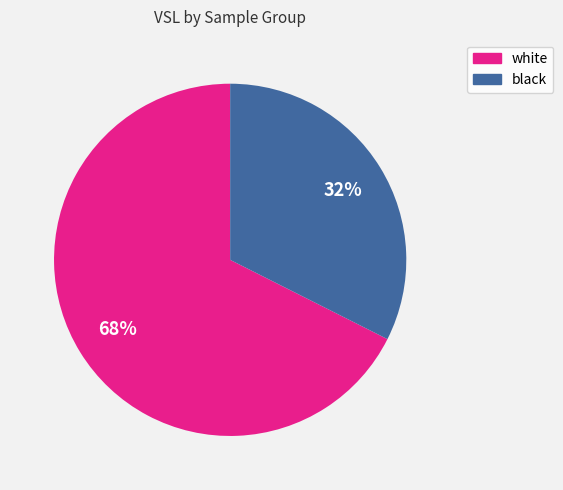

Is the sum of black and white greater than half?

Yes